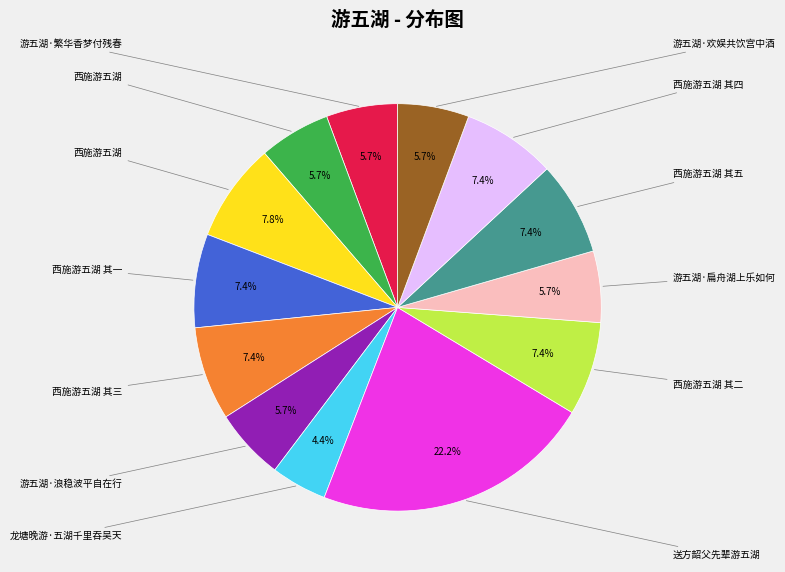

To the nearest percent, what is the average slice percentage?

8%